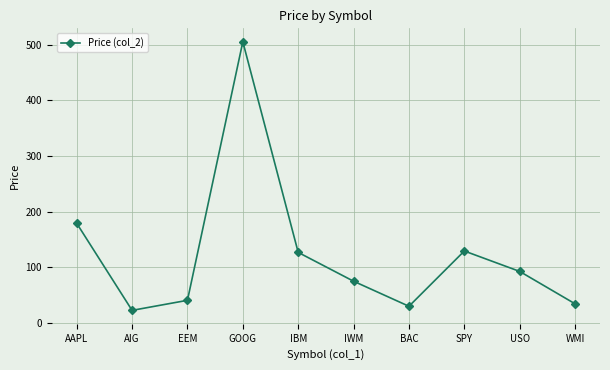

Which has a higher value, USO or GOOG?

GOOG